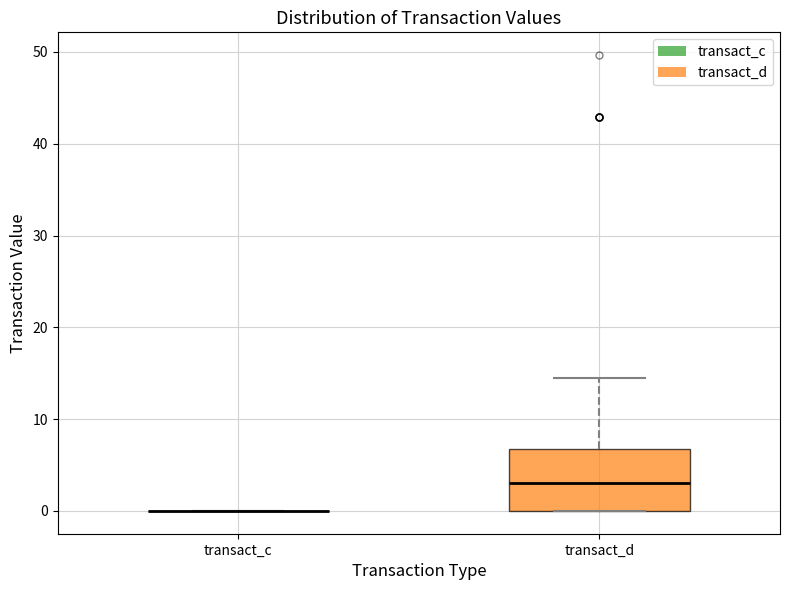

Comparing the boxes themselves (not the whiskers), which one is the tallest?

transact_d